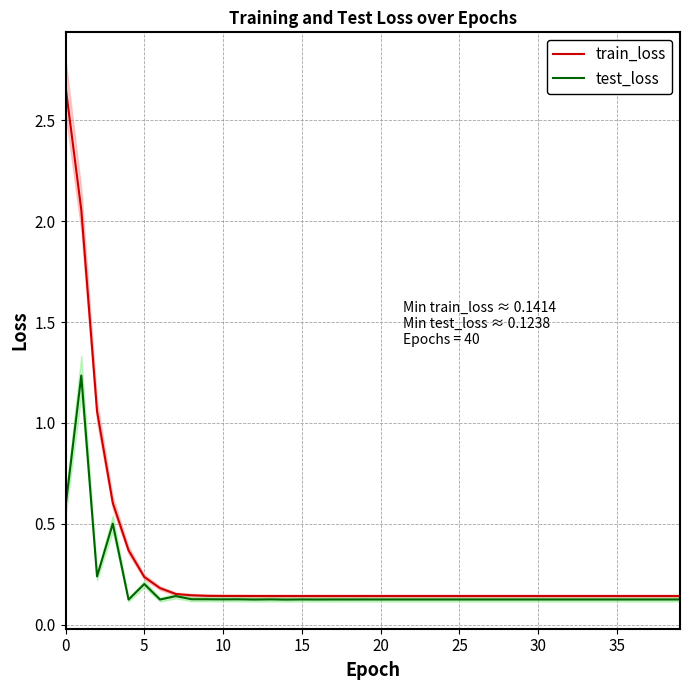

What is the sum of all test_loss values?

7.1